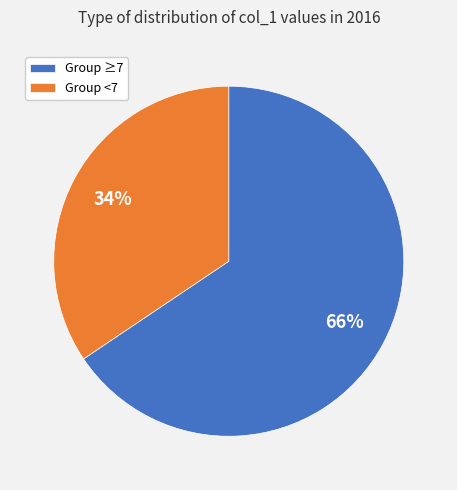

What is the largest slice in the pie chart?

Group ≥7